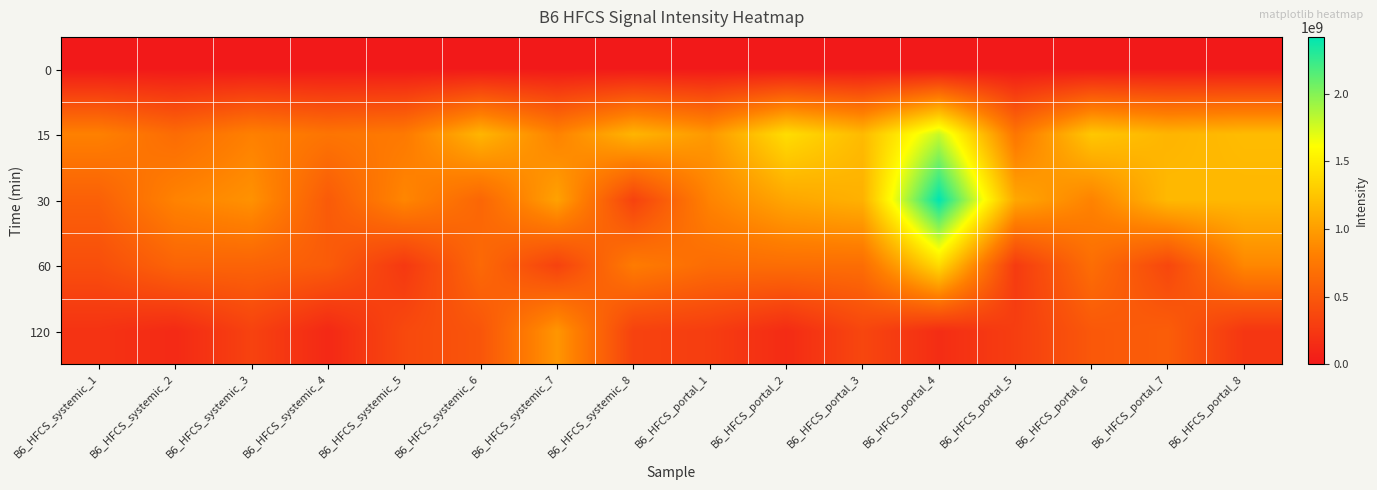

At which category is the sum across all series the highest?

B6_HFCS_portal_4